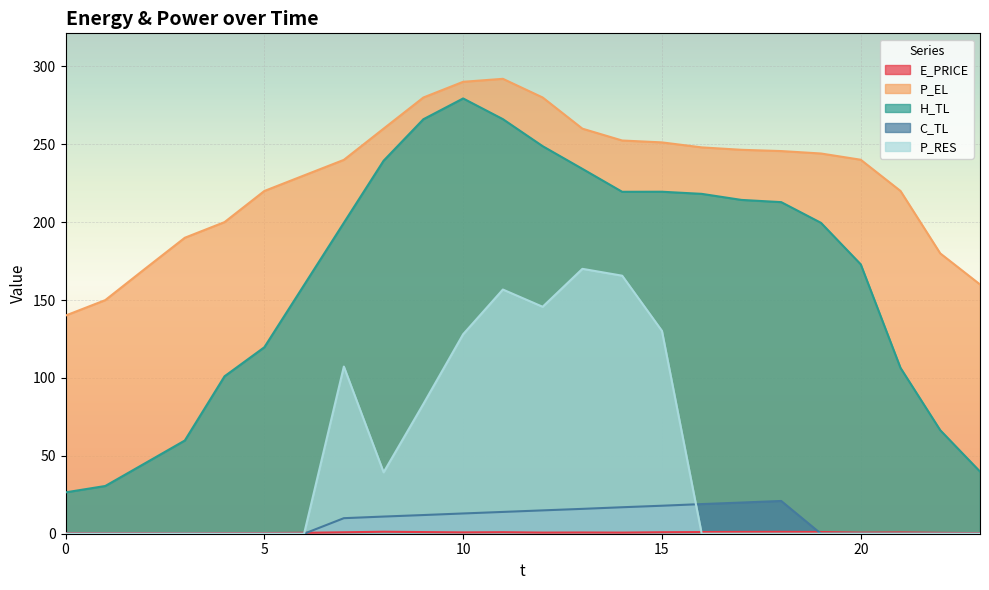

What is the approximate value of P_EL at 22?

179.9